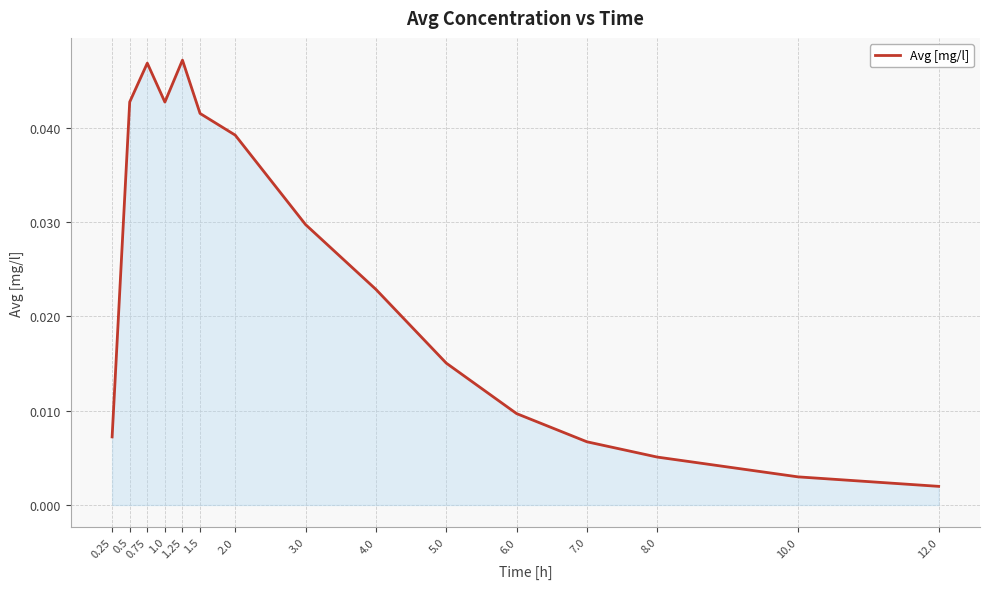

The chart shows a value of 0.1 at 1.25. True or false?

False